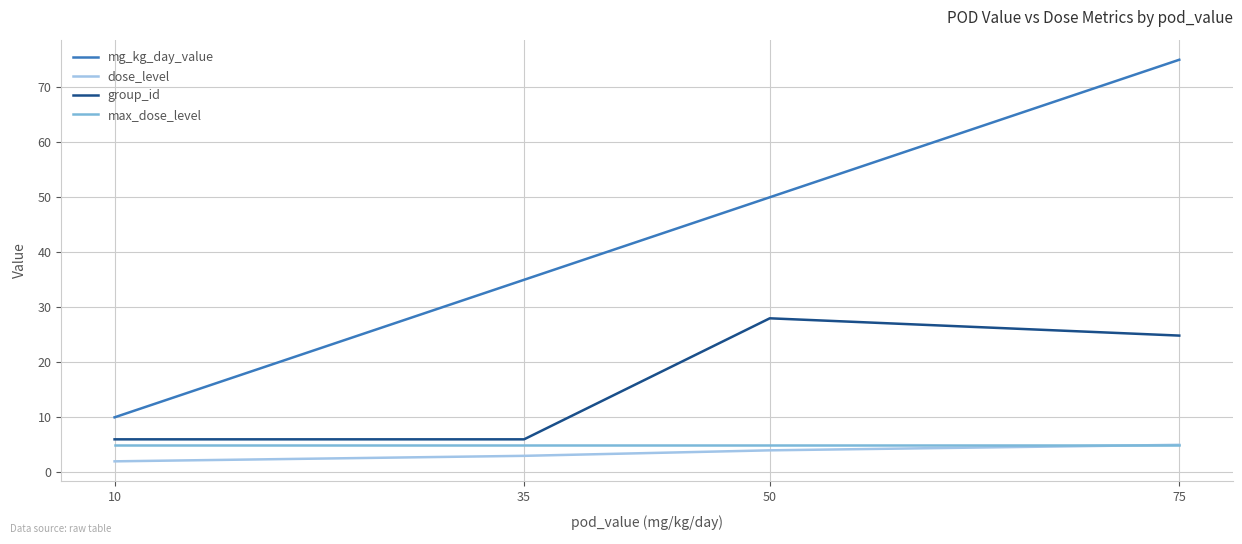

Count the mg_kg_day_value values in the range 35 to 75.

3